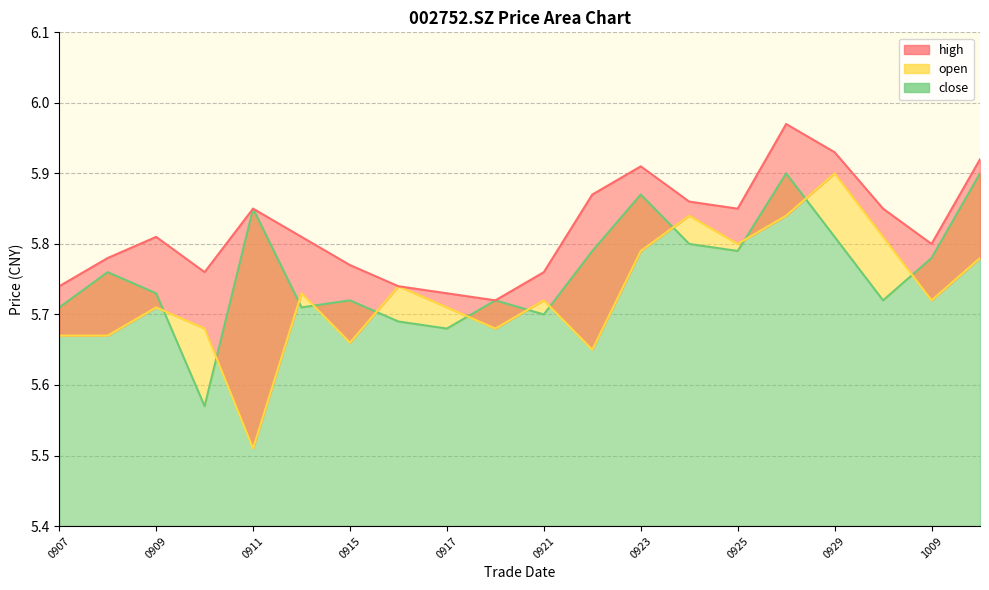

Does the chart have visible grid lines?

Yes